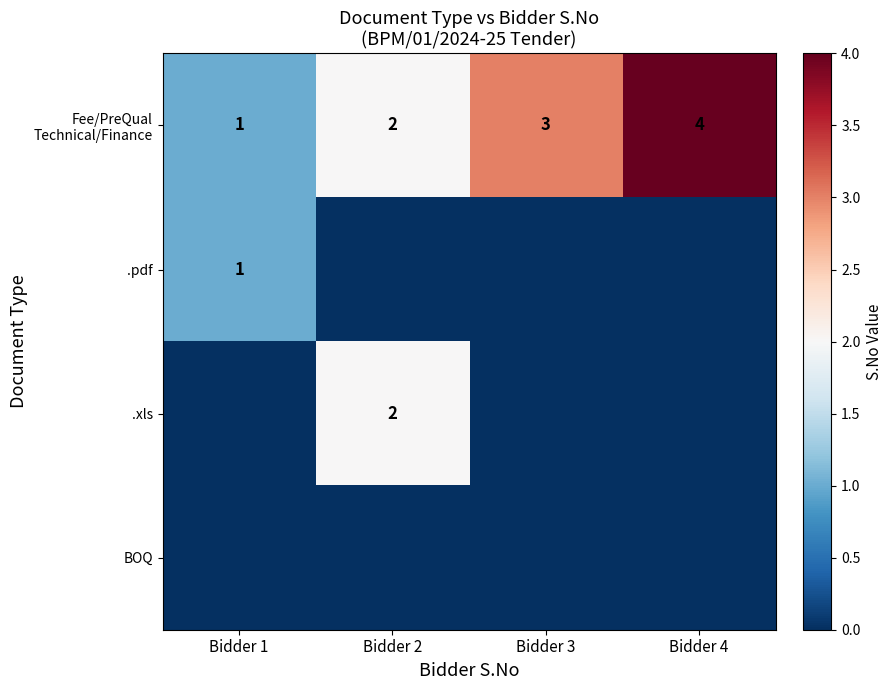

At which category is the sum across all series the highest?

Bidder 2